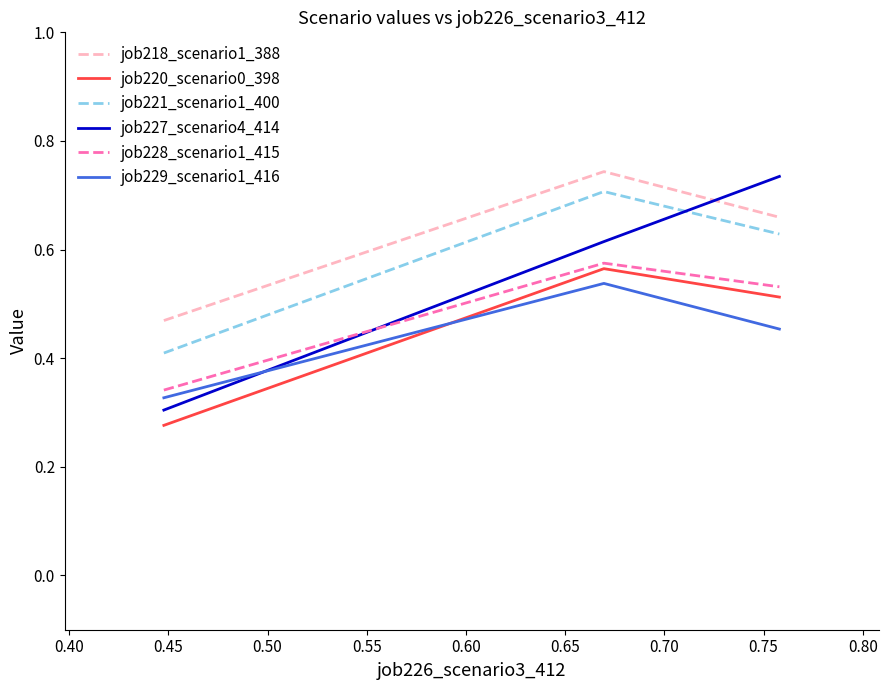

Which series has the largest range (max minus min)?

job227_scenario4_414